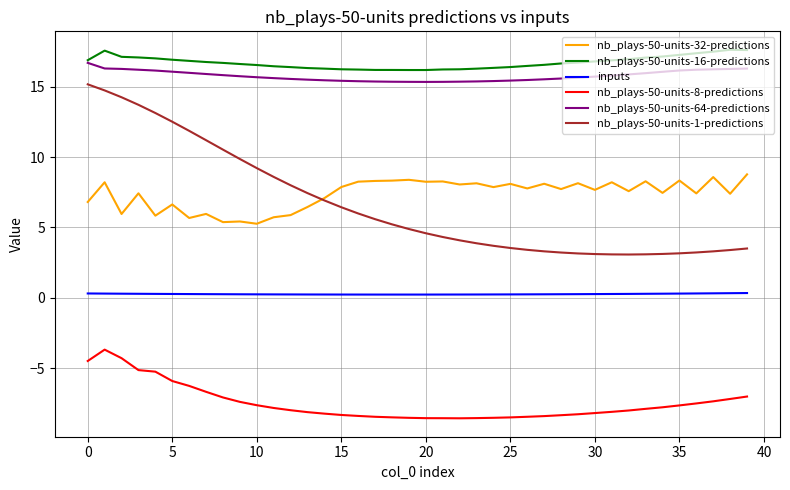

True or false: inputs and nb_plays-50-units-16-predictions cross at least once.

False